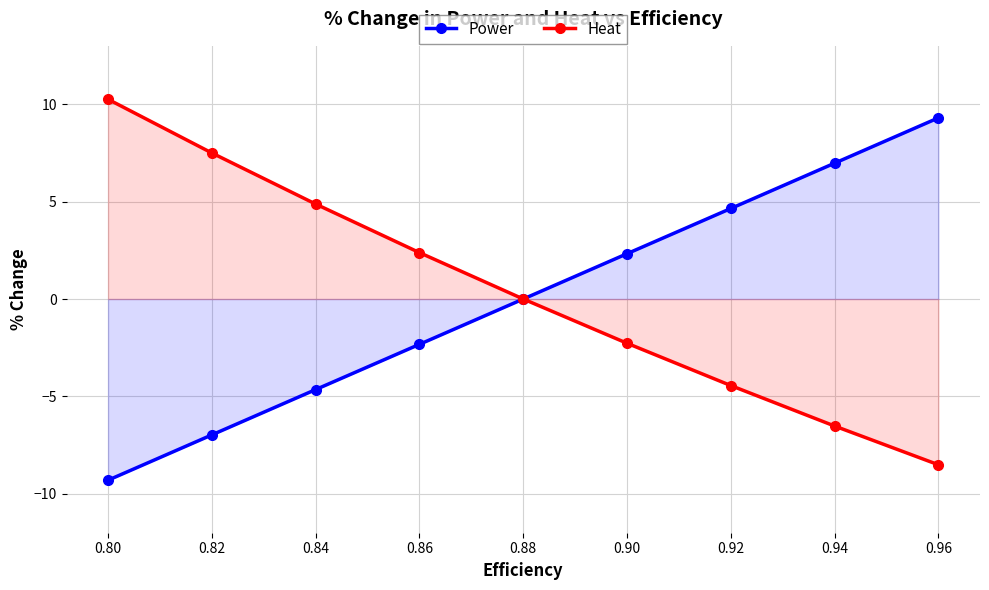

How many lines are shown in the chart?

2